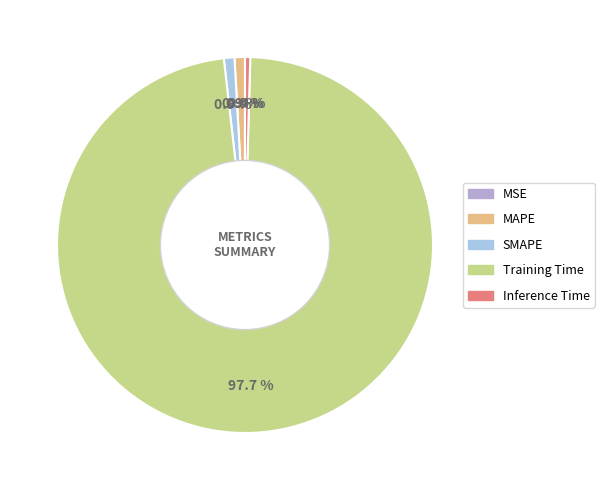

How many slices are in this pie chart?

5